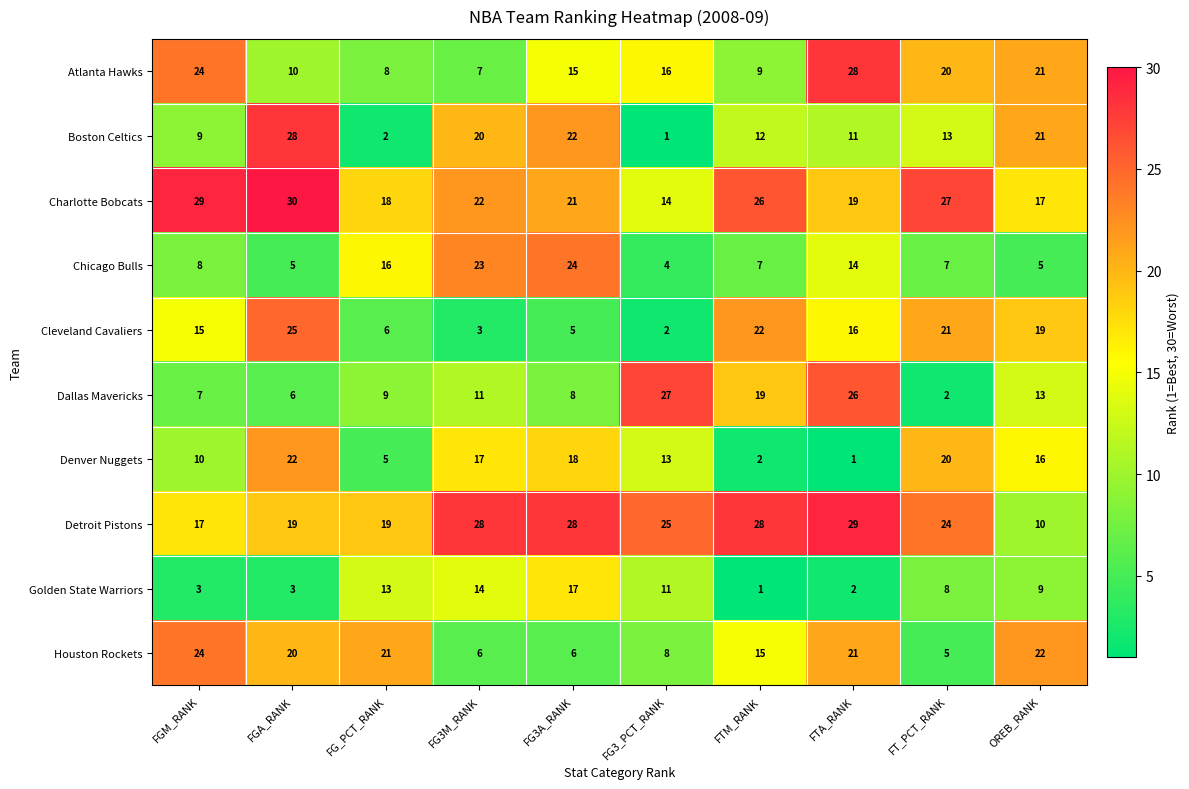

The value of Charlotte Bobcats at FG3A_RANK is 21. True or false?

True